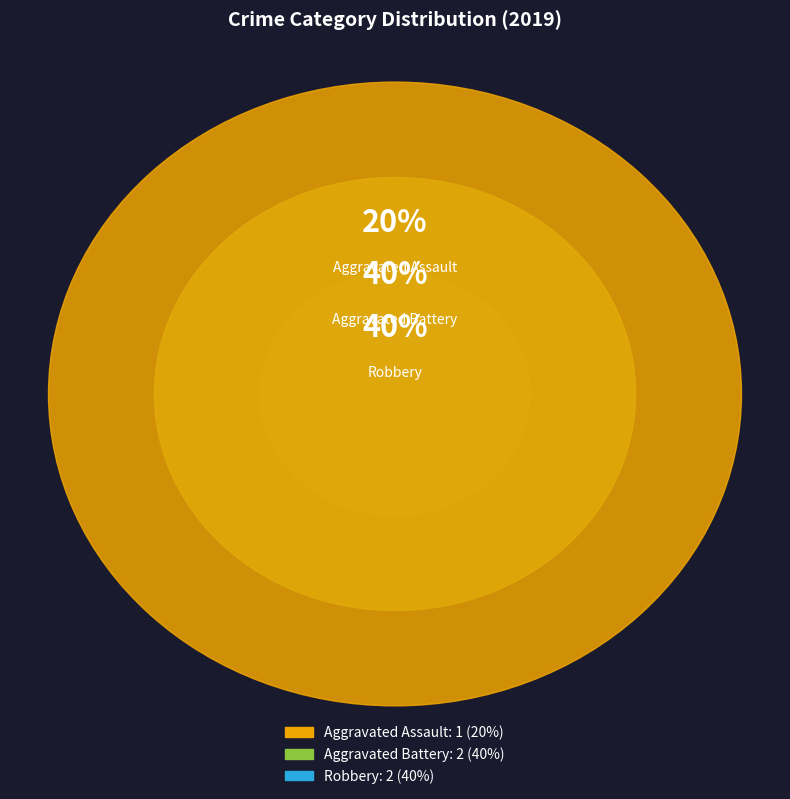

Is Aggravated Battery the majority of the pie?

No